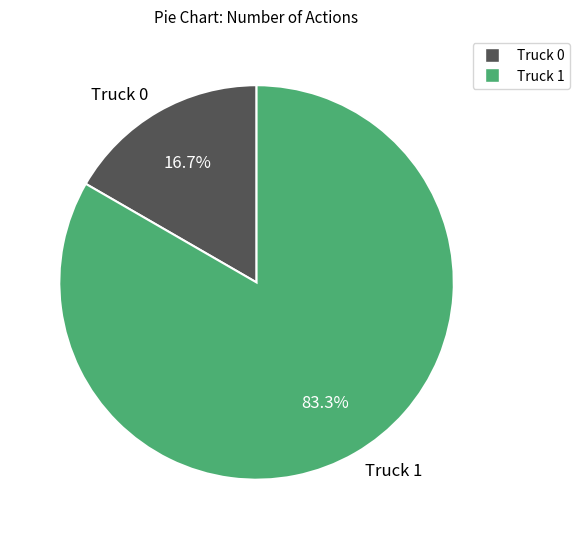

What is the total percentage of Truck 0 and Truck 1?

100.0%